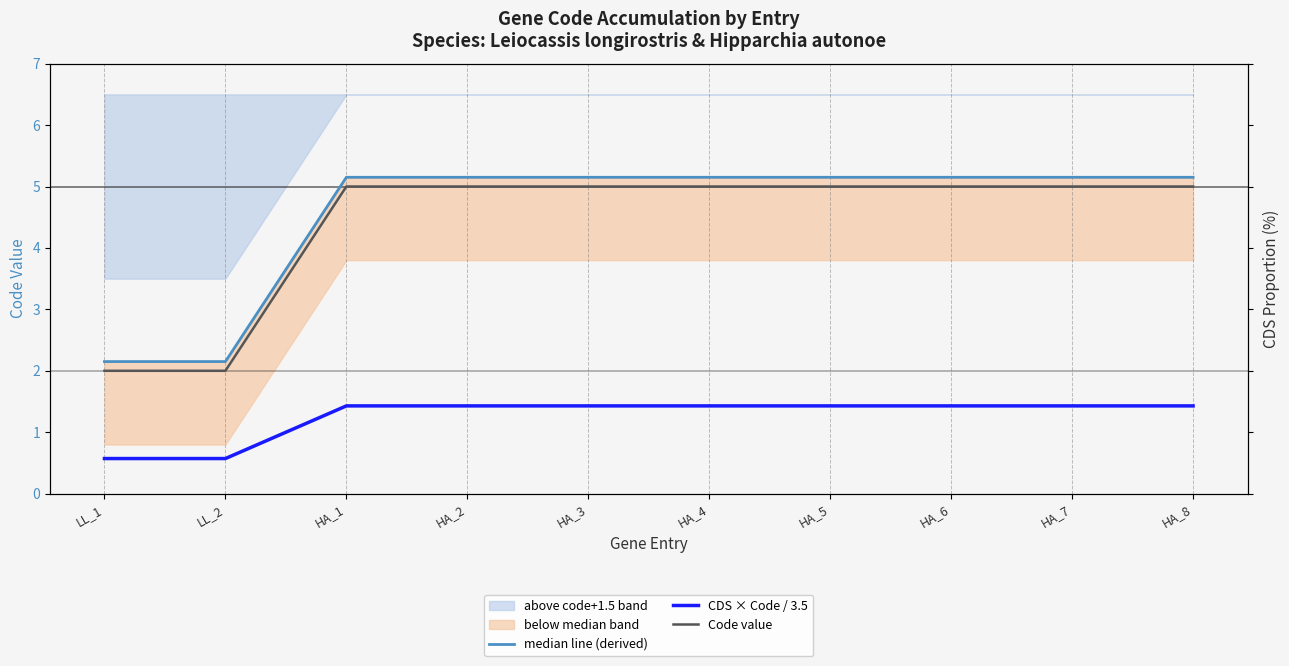

What position from the right is HA_2?

7